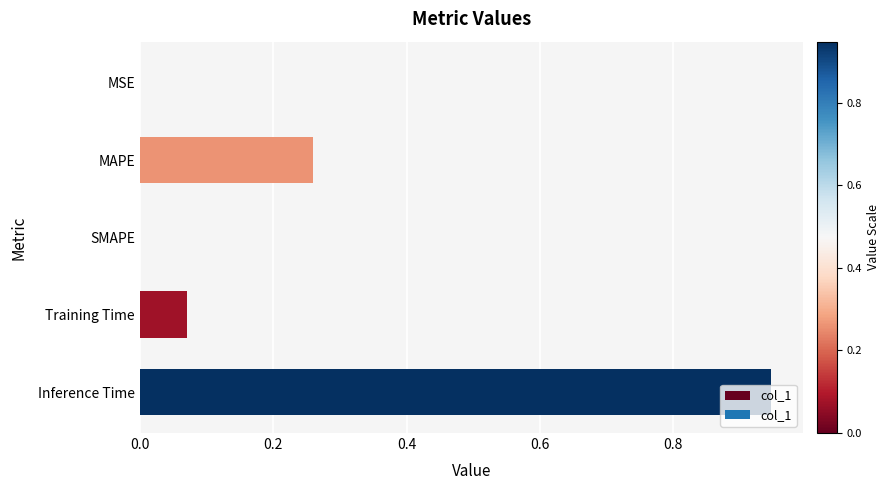

What is the sum of all values?

1.3